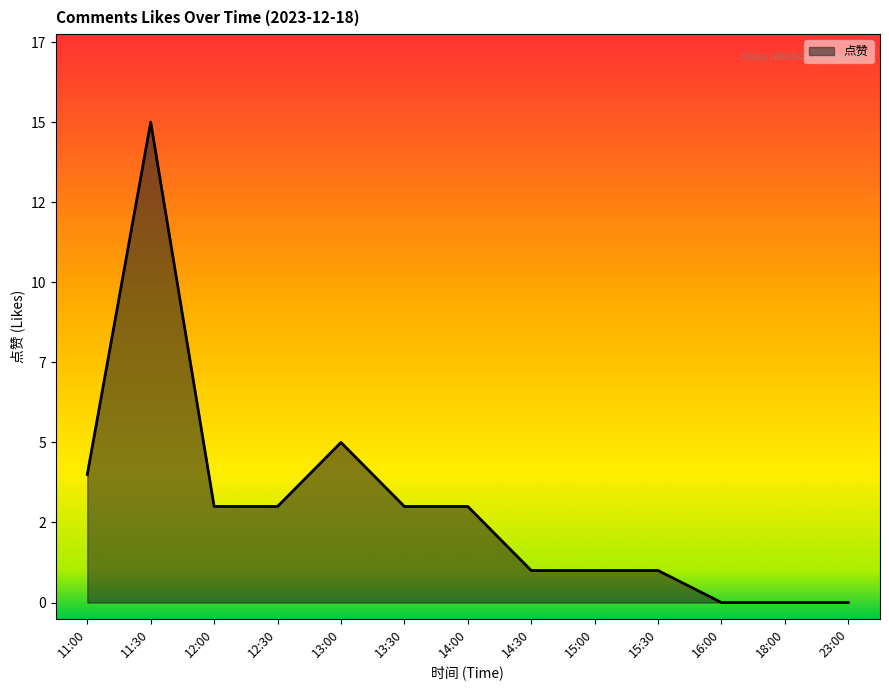

Does the chart have visible grid lines?

No